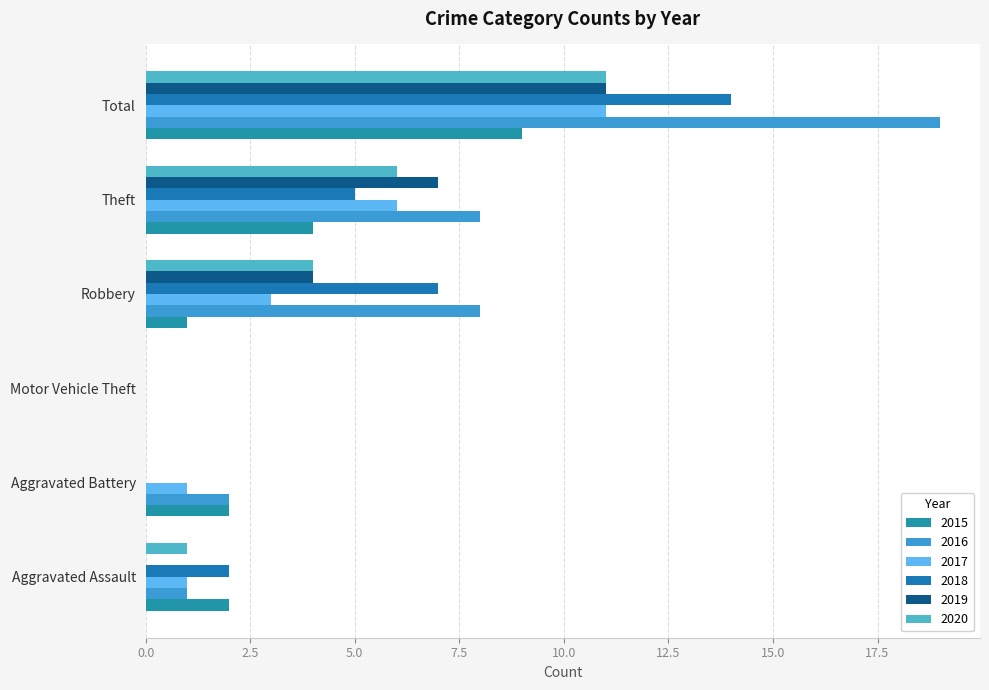

What is the spread (max minus min) of values at Aggravated Assault?

2